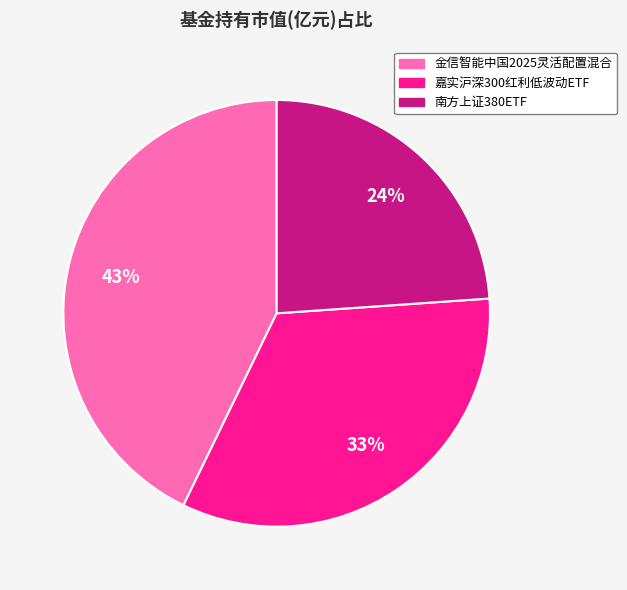

Is the sum of 南方上证380ETF and 嘉实沪深300红利低波动ETF greater than half?

Yes